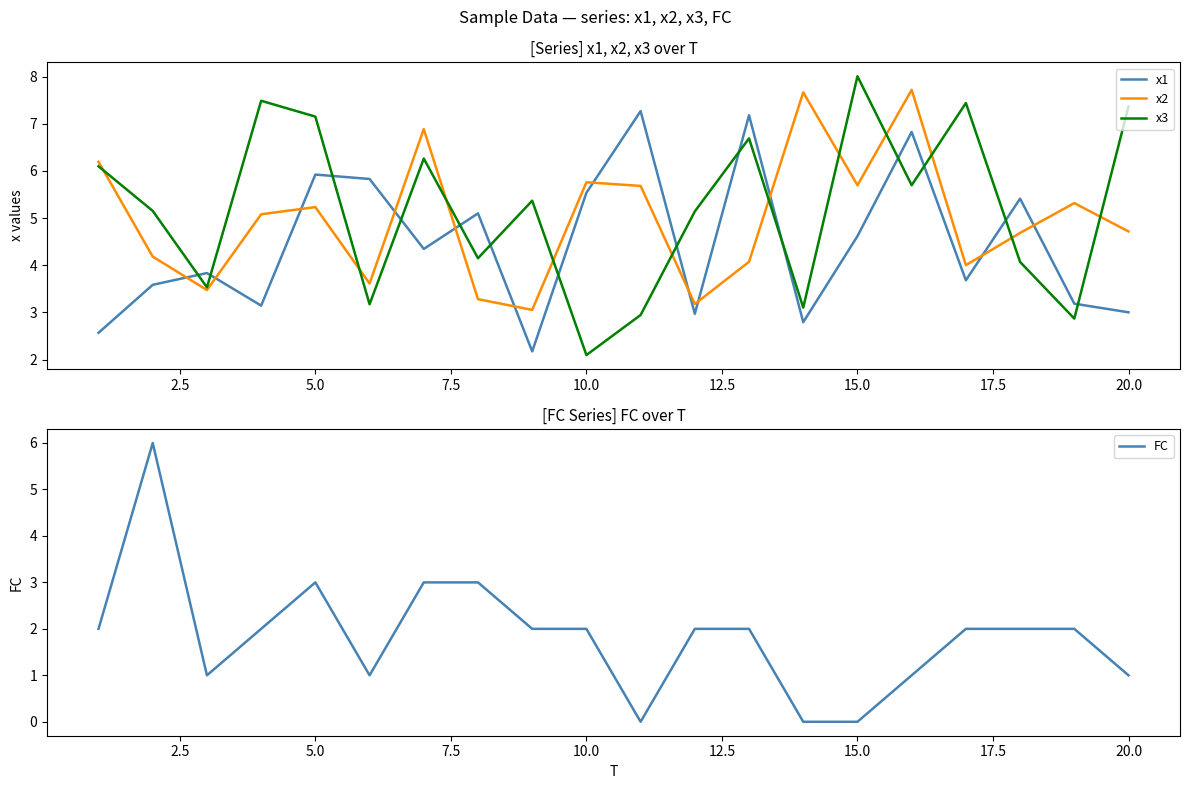

True or false: x2 has a value of 5.7 at 15.0.

True